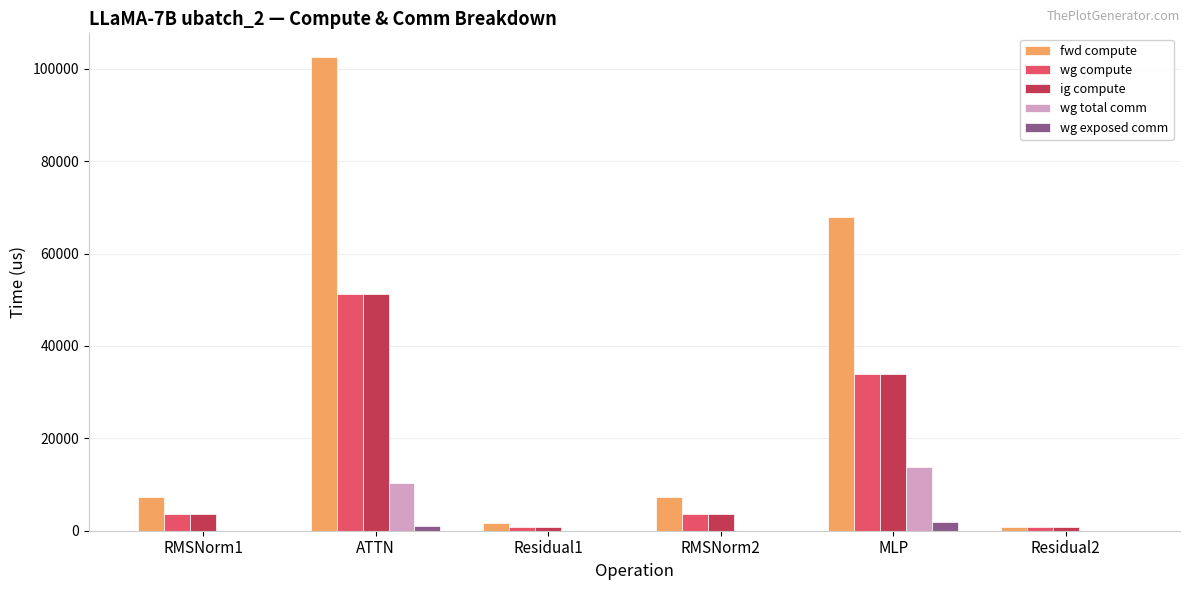

How many distinct data groups are displayed?

5